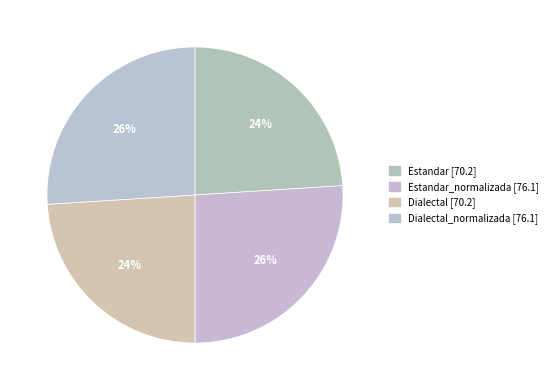

Does any single category account for the majority?

No